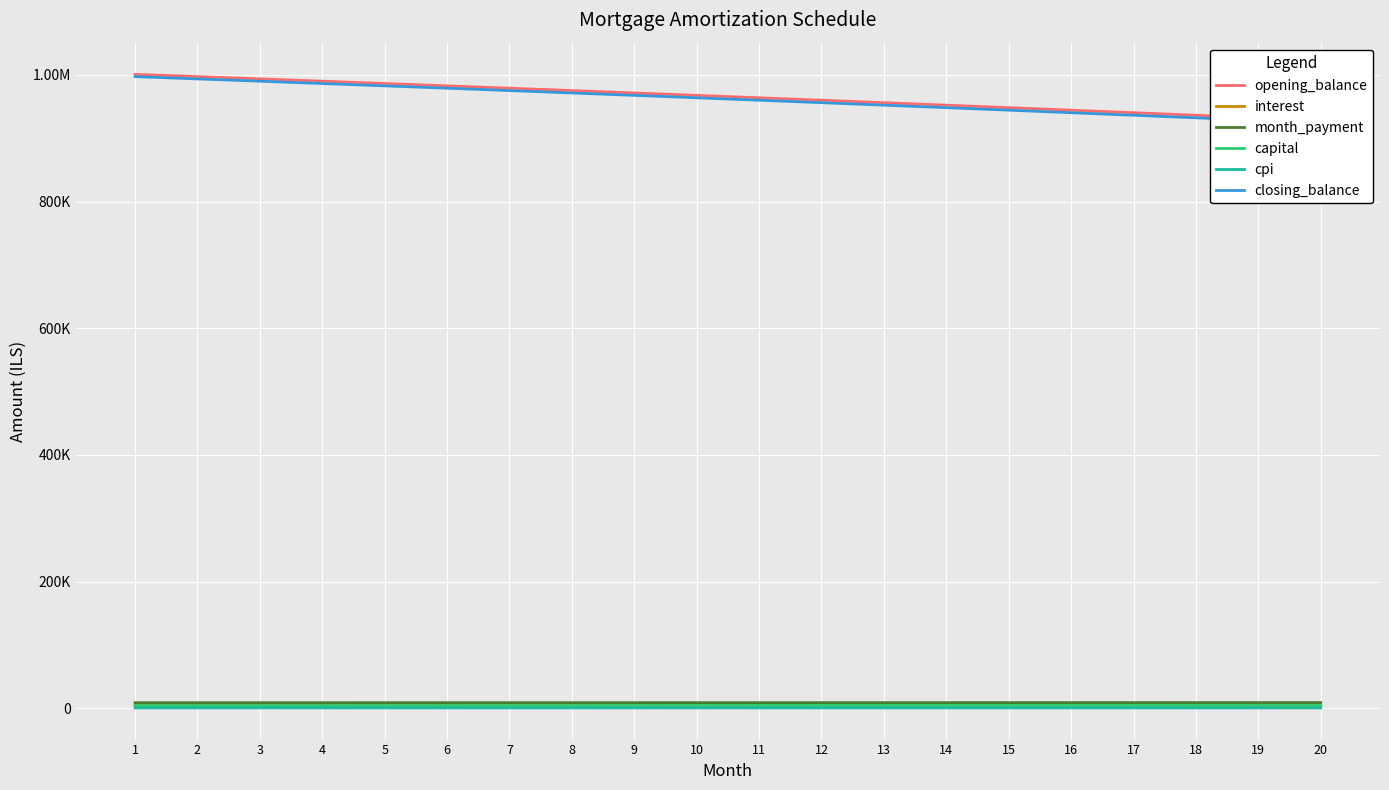

Which series has the largest total across all categories?

opening_balance